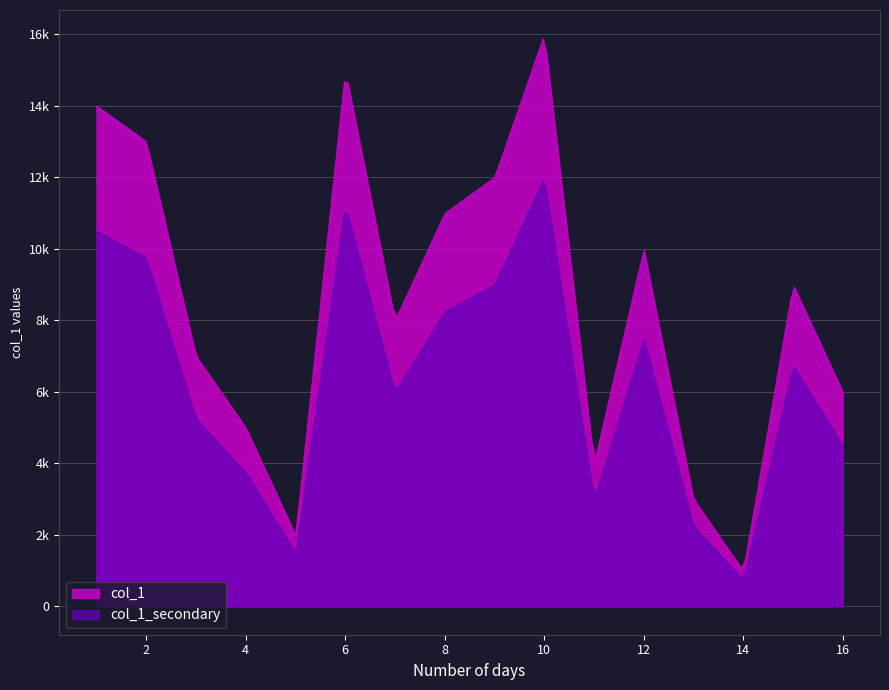

Is it true that the value at 15 is 12?

False